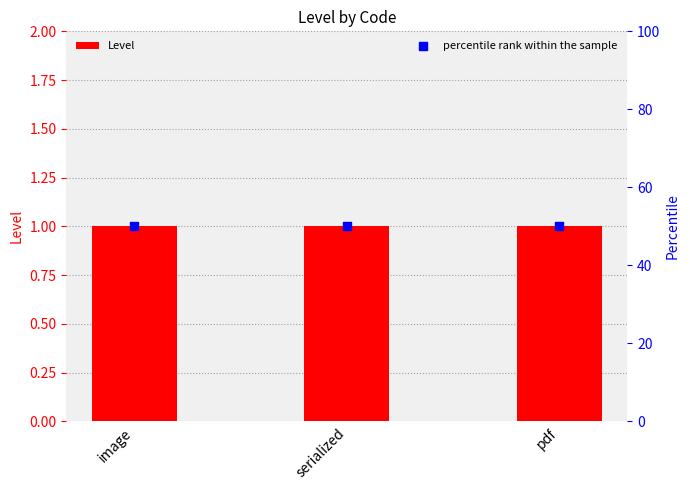

What is the total value across all series at pdf?

51